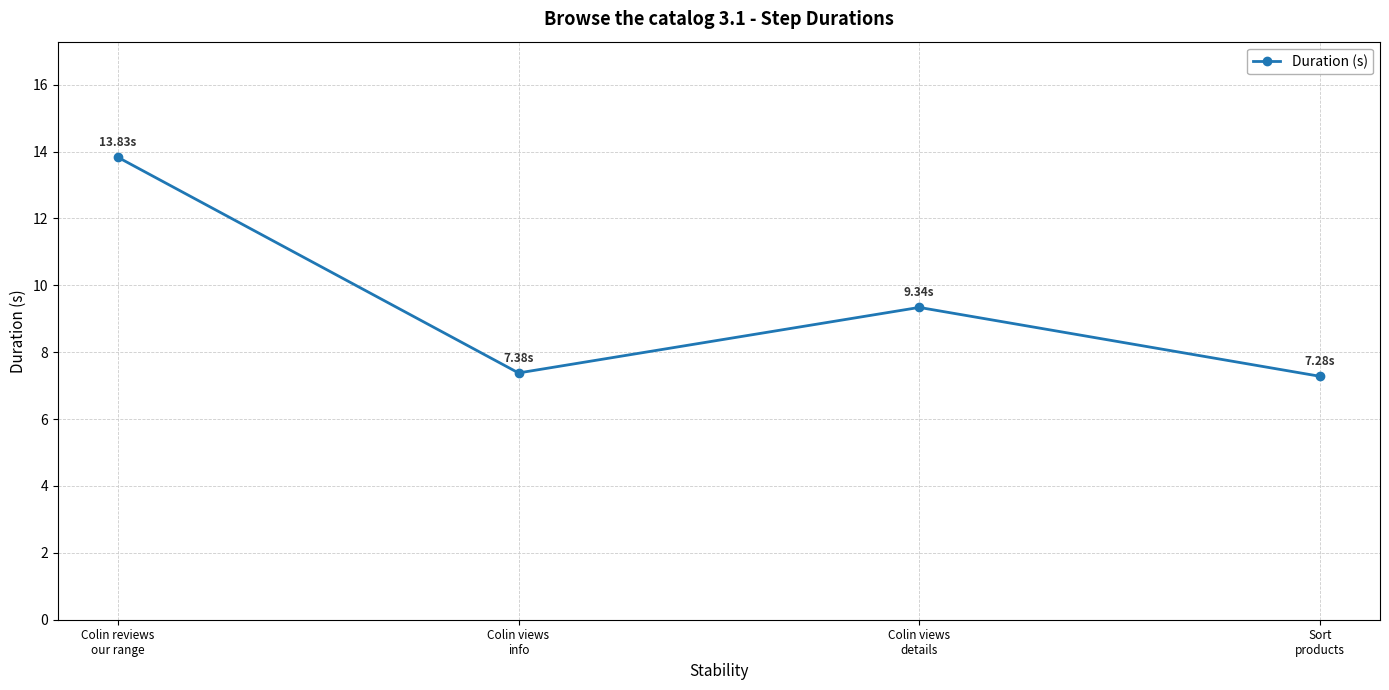

What is the difference between the values at Colin views
details and Colin reviews
our range?

4.5